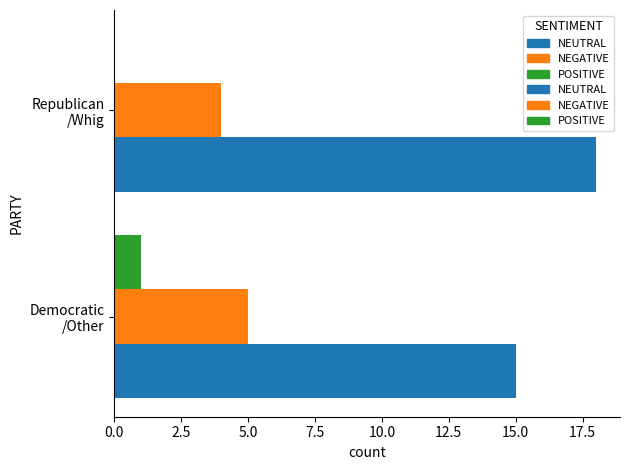

At which label is the value closest to 9?

Whig